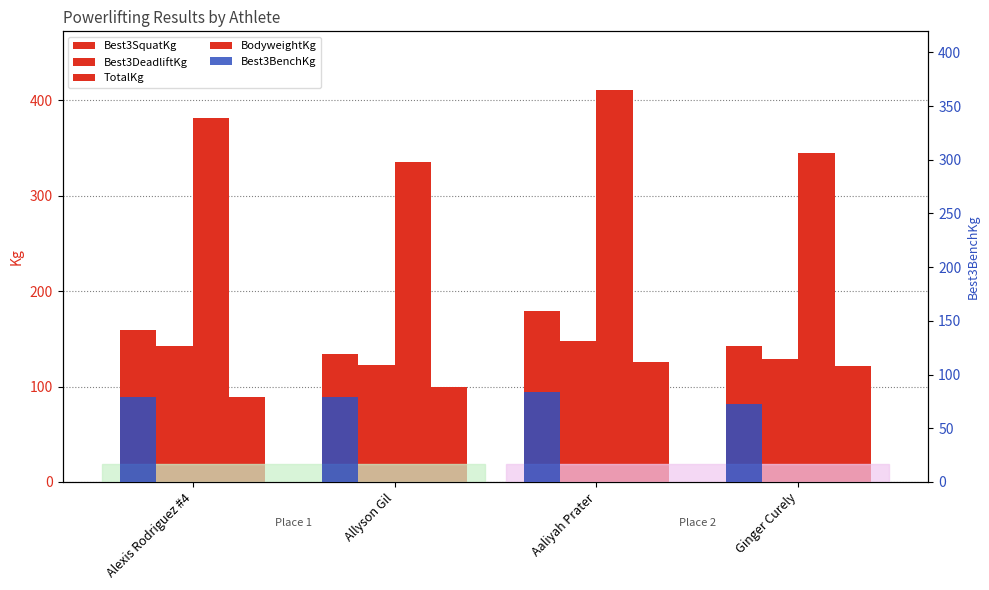

The value of TotalKg at Allyson Gil is 335.7. True or false?

True